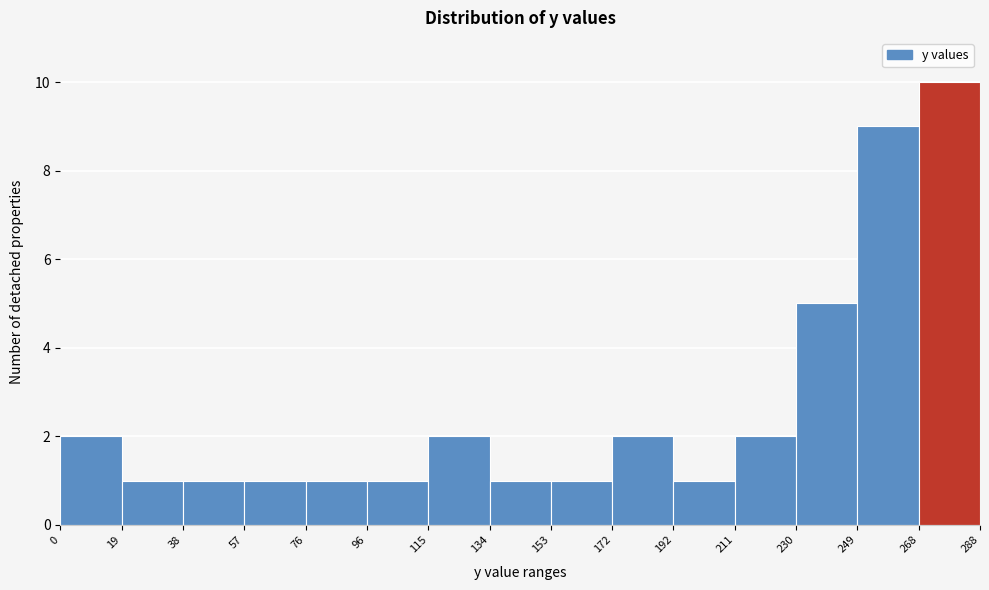

How tall is the bar that spans 134 to 153 on the x-axis? The values are not printed on the chart, so give them approximately, as read against the axis.

1